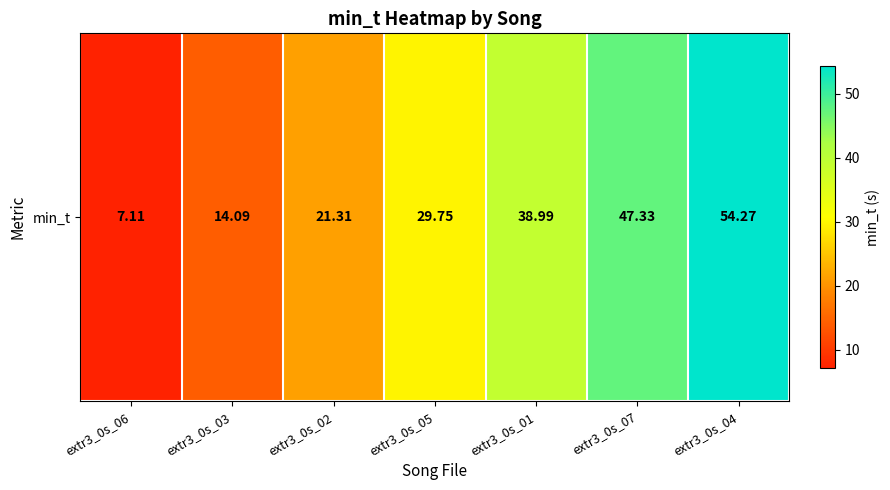

Rank the categories by value from highest to lowest.

extr3_0s_04, extr3_0s_07, extr3_0s_01, extr3_0s_05, extr3_0s_02, extr3_0s_03, extr3_0s_06